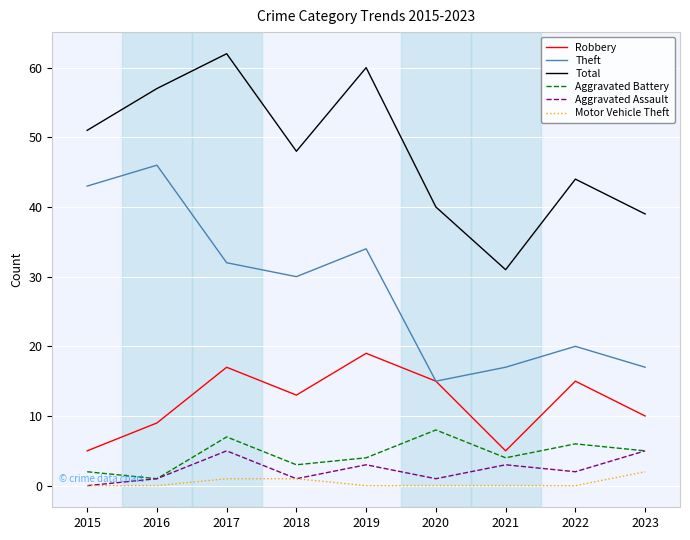

At which label does Theft first exceed 30?

2015